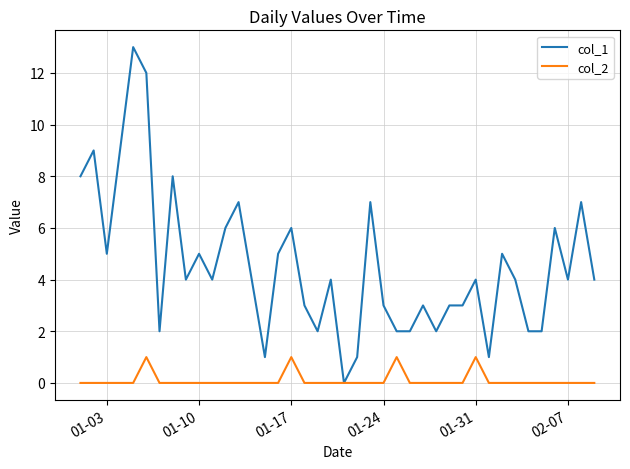

Which series has the widest spread of values?

col_1